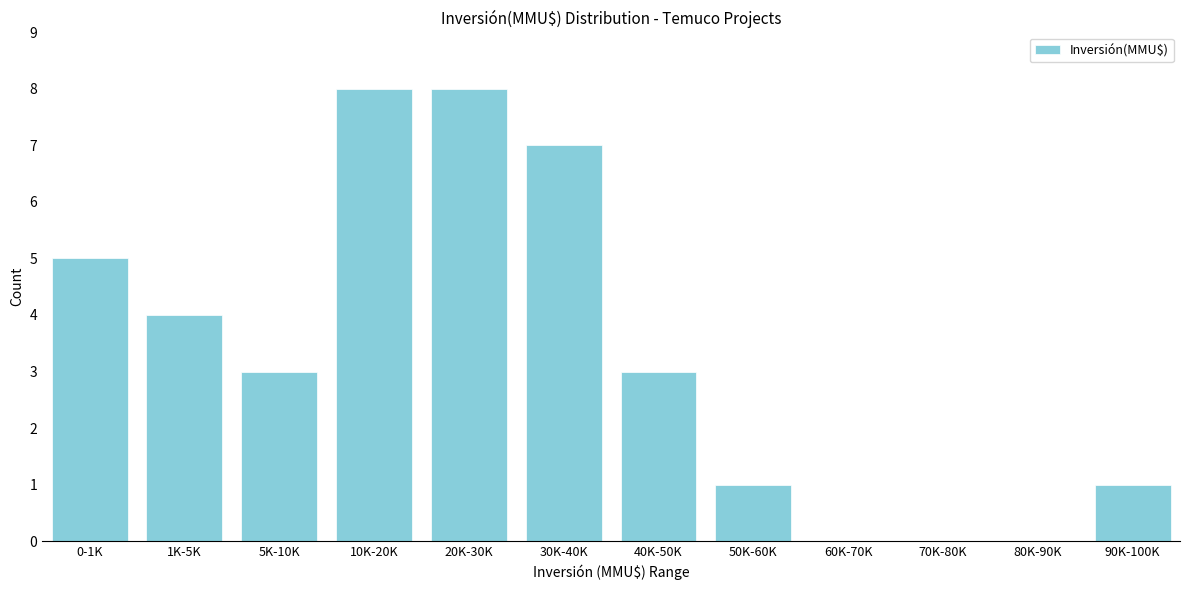

Reading left to right, list all the values displayed in this chart.

0-1K=5	1K-5K=4	5K-10K=3	10K-20K=8	20K-30K=8	30K-40K=7	40K-50K=3	50K-60K=1	60K-70K=0	70K-80K=0	80K-90K=0	90K-100K=1